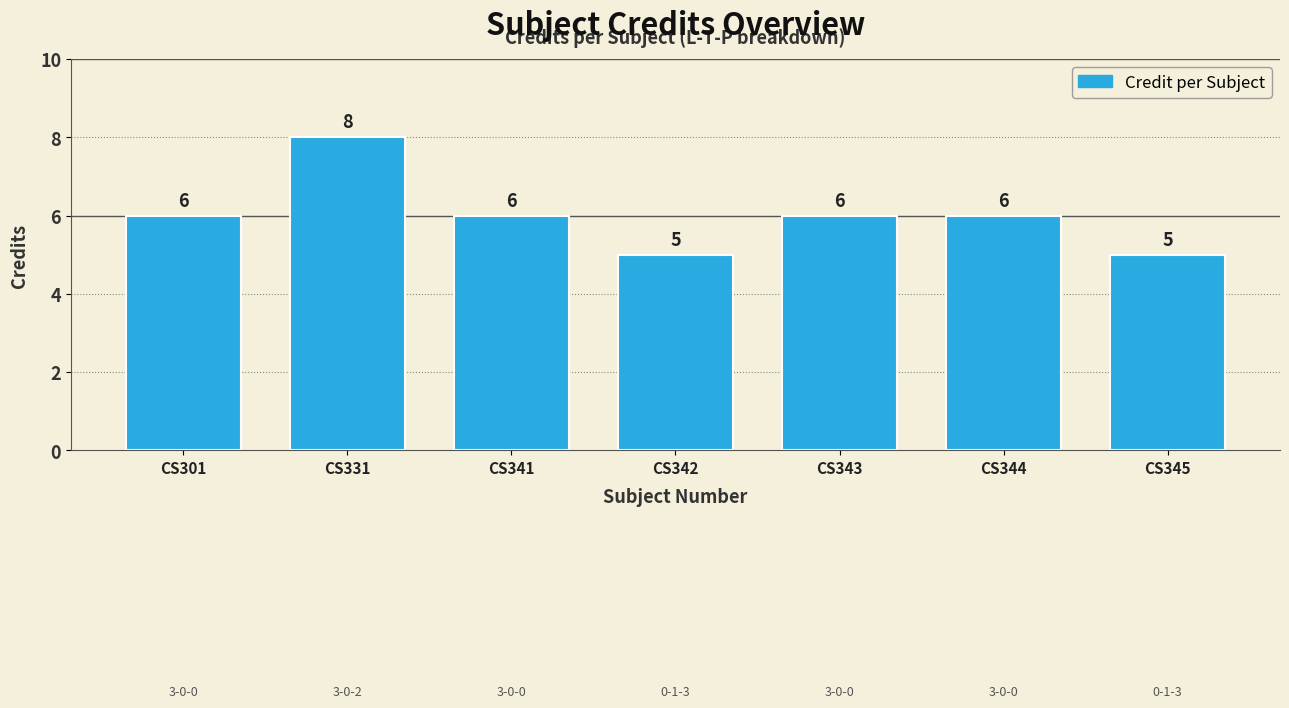

What is the value of the 7th bar from the left?

5